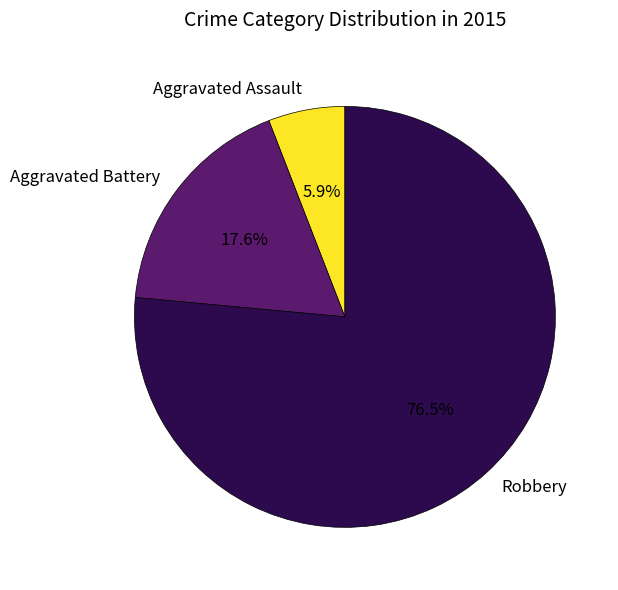

To the nearest percent, what is the average slice percentage?

33%